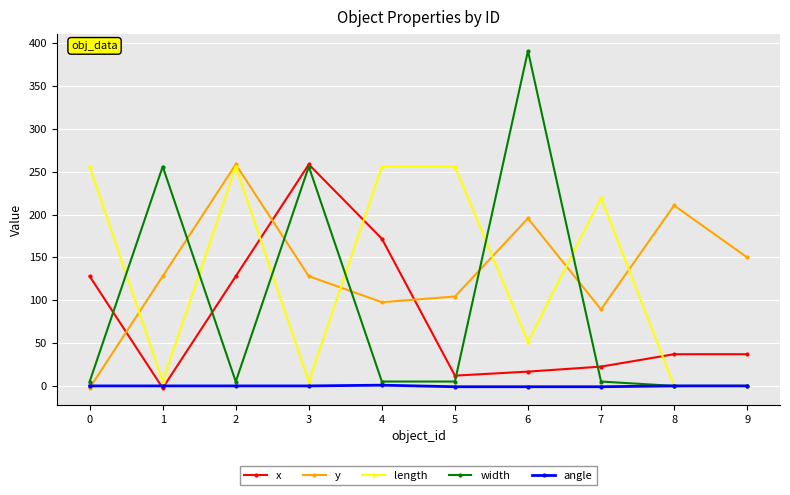

At which category does y reach its first local peak?

2